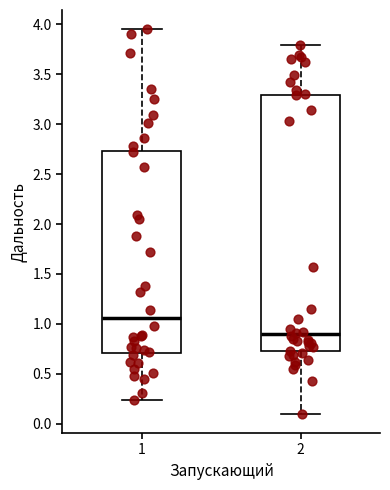

Comparing the boxes themselves (not the whiskers), which one is the tallest?

2